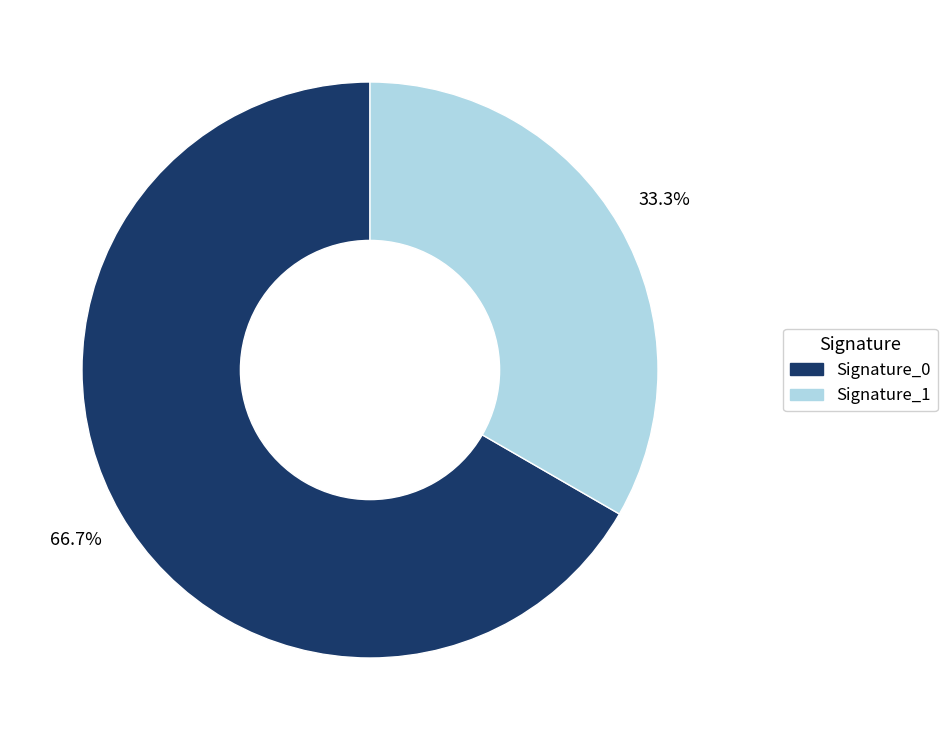

Does any single category account for the majority?

Yes